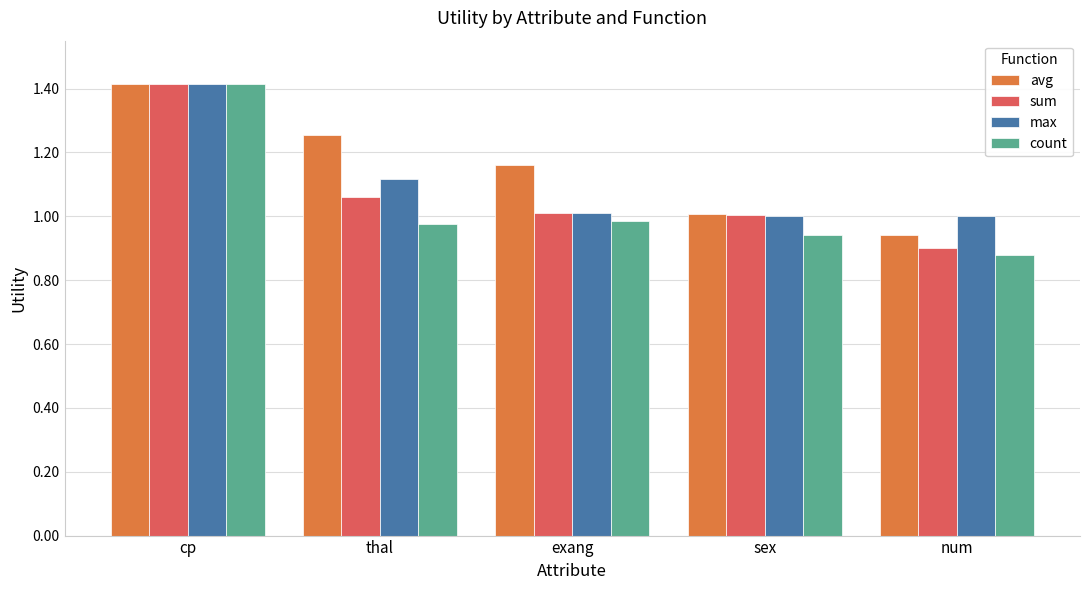

Read the avg value at cp.

1.4